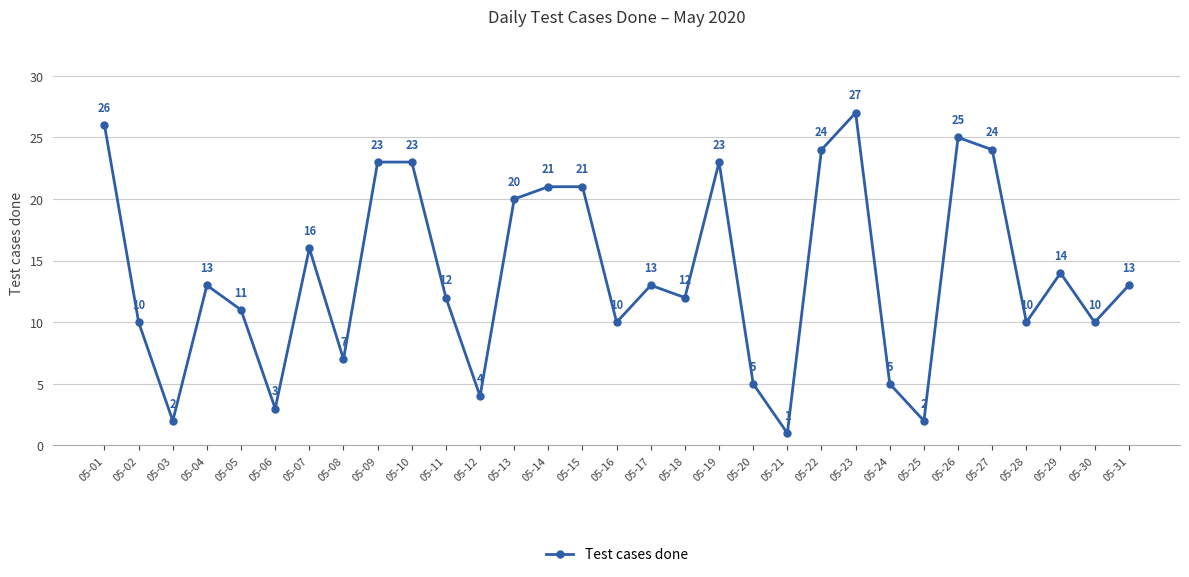

At which label does the data first exceed 13?

05-01